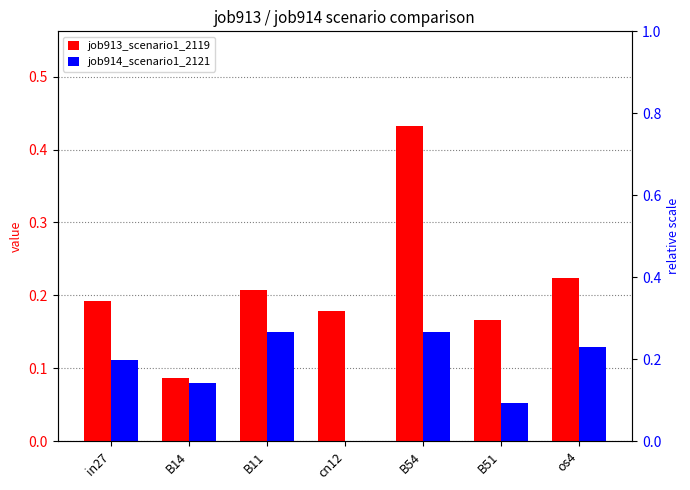

At which label does job914_scenario1_2121 reach its peak?

B11